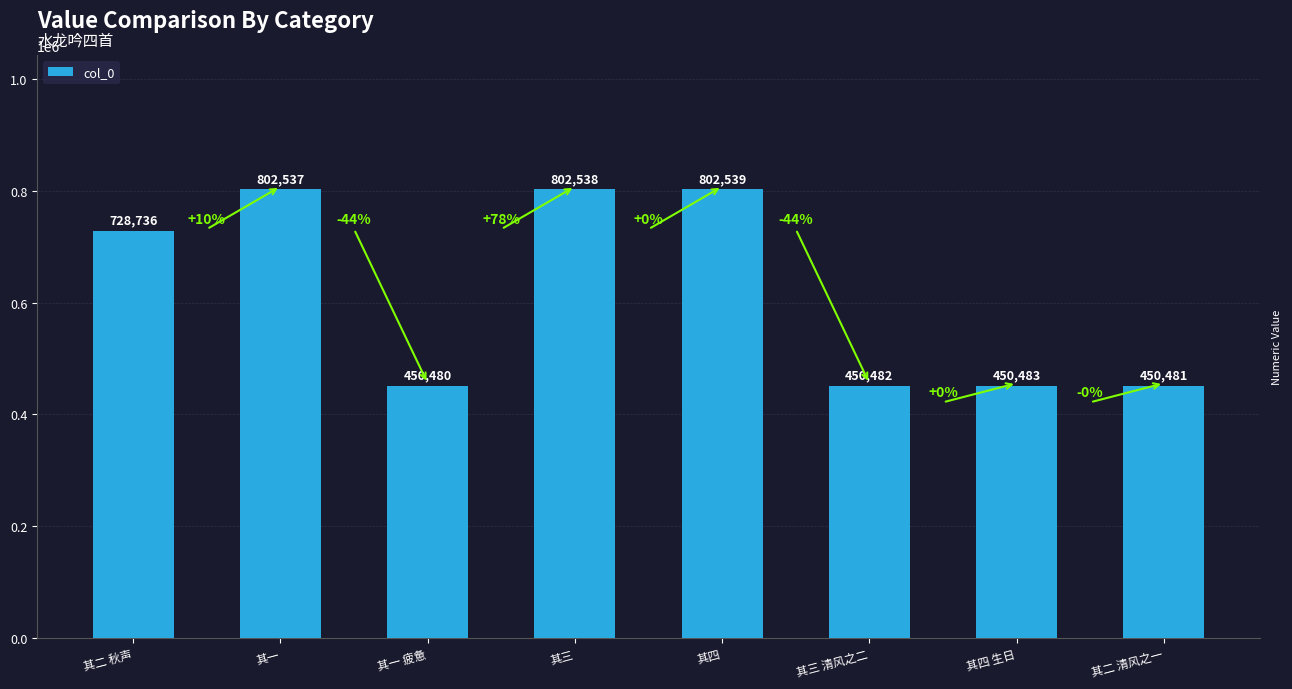

What is the difference between the maximum and minimum values?

352059